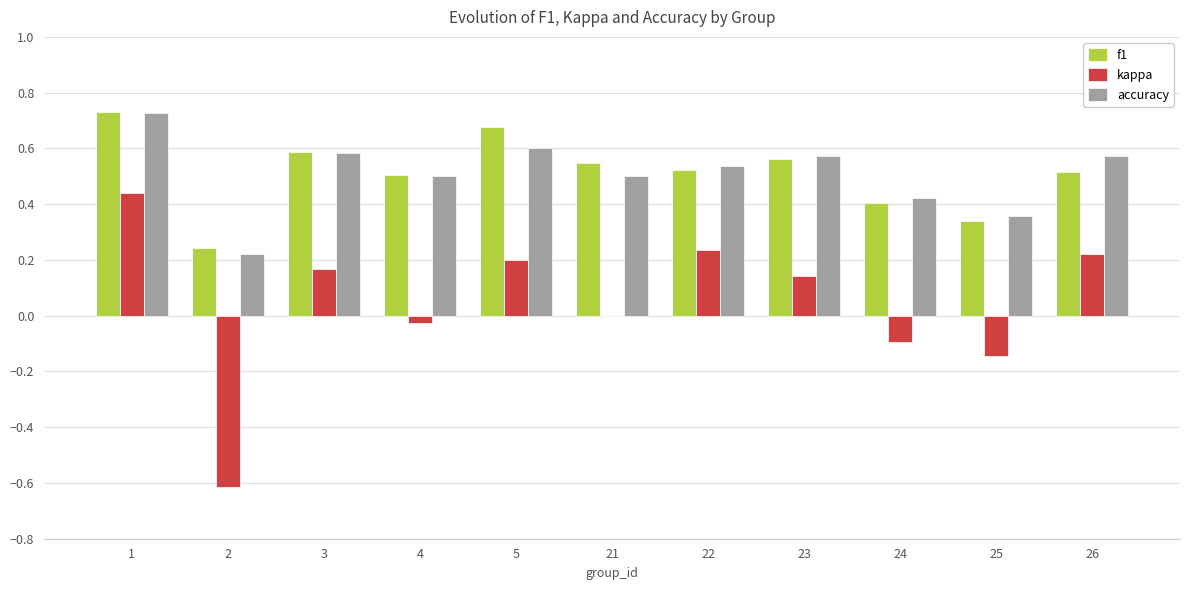

True or false: kappa has a value of -0.1 at 25.

True